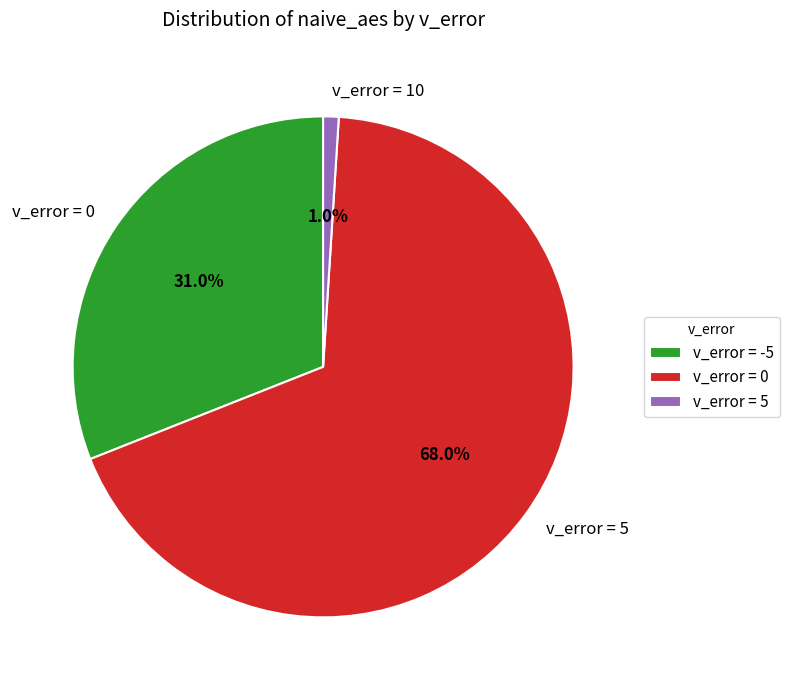

Does any single category account for the majority?

Yes